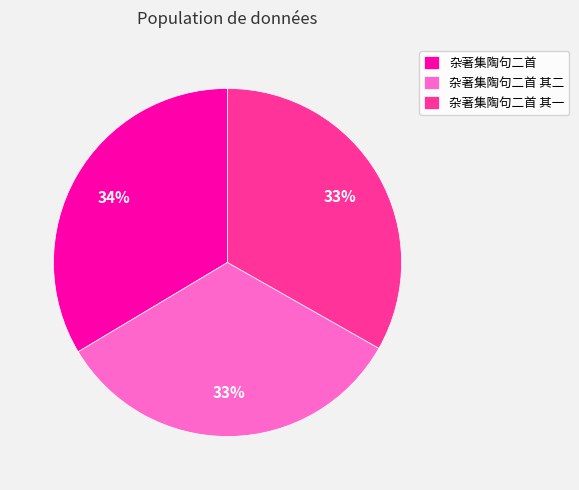

The 杂著集陶句二首 其二 slice represents 40% of the pie. True or false?

False